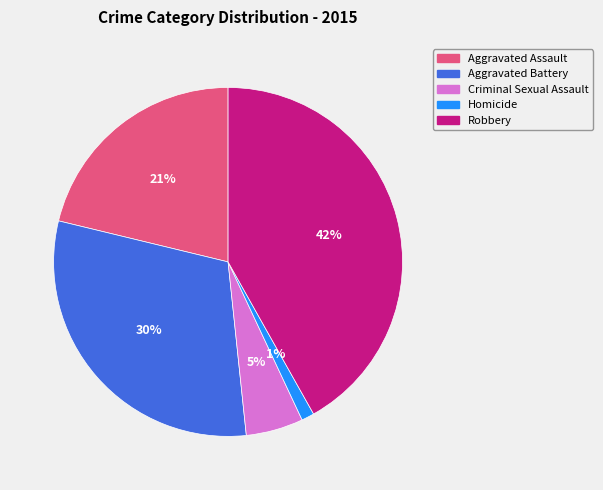

Between Homicide and Aggravated Assault, which is larger?

Aggravated Assault